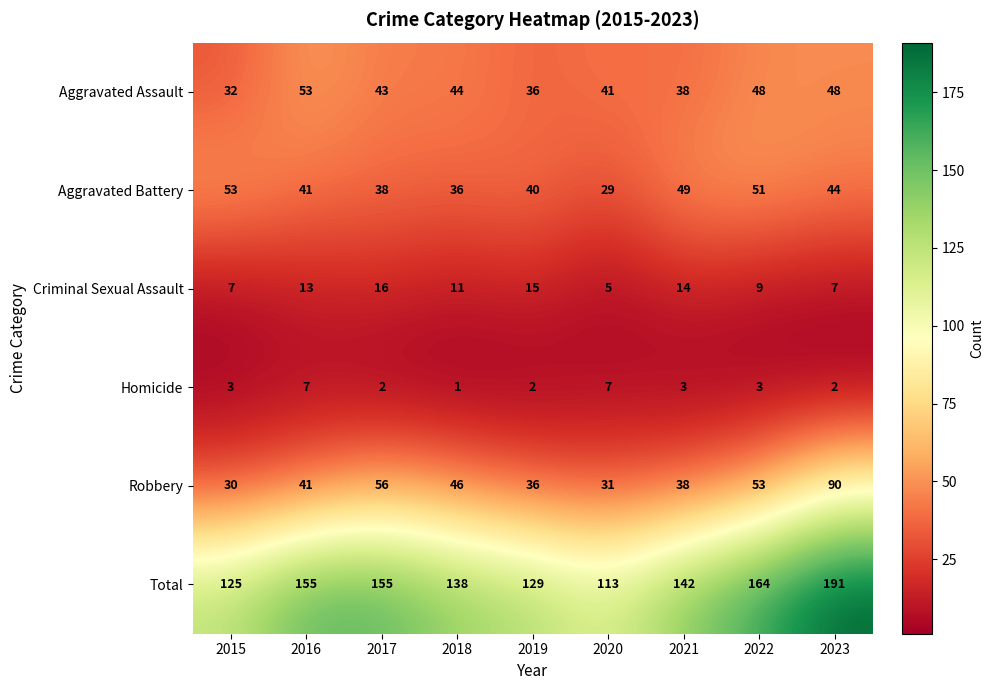

Is it true that Aggravated Assault equals 20 at 2019?

False